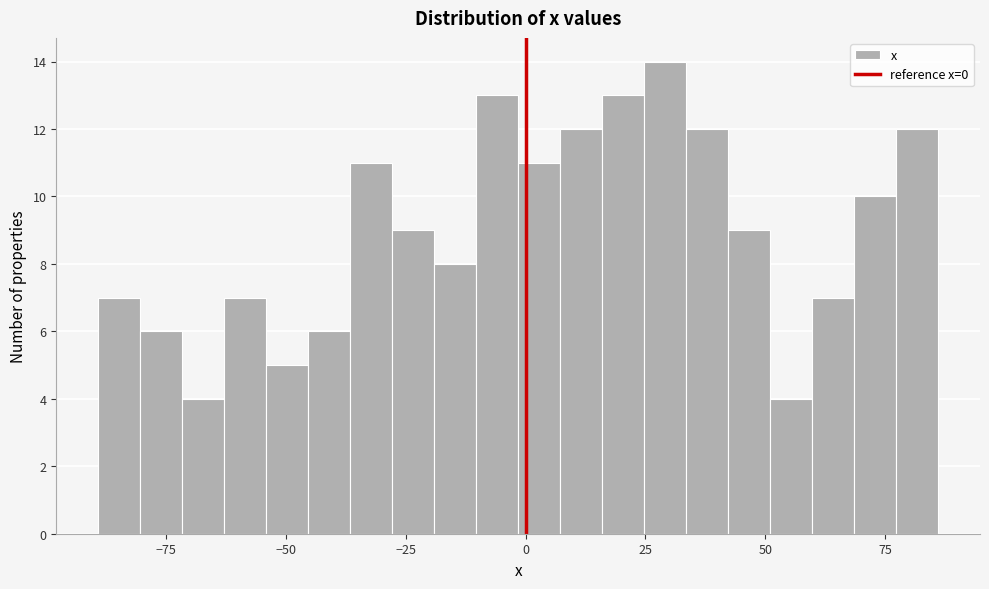

Read against the x-axis, roughly where is the centre of the tallest bar?

30